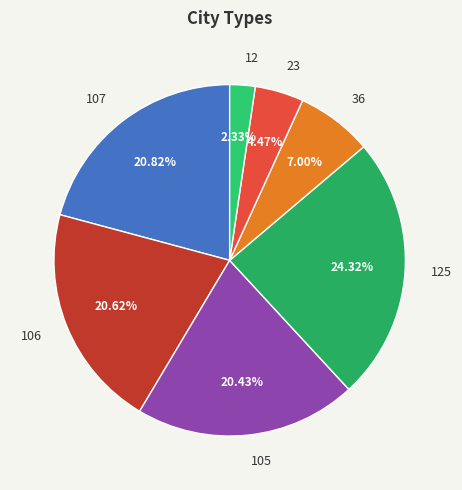

What is the ratio of the value at 107 to the value at 23?

4.7